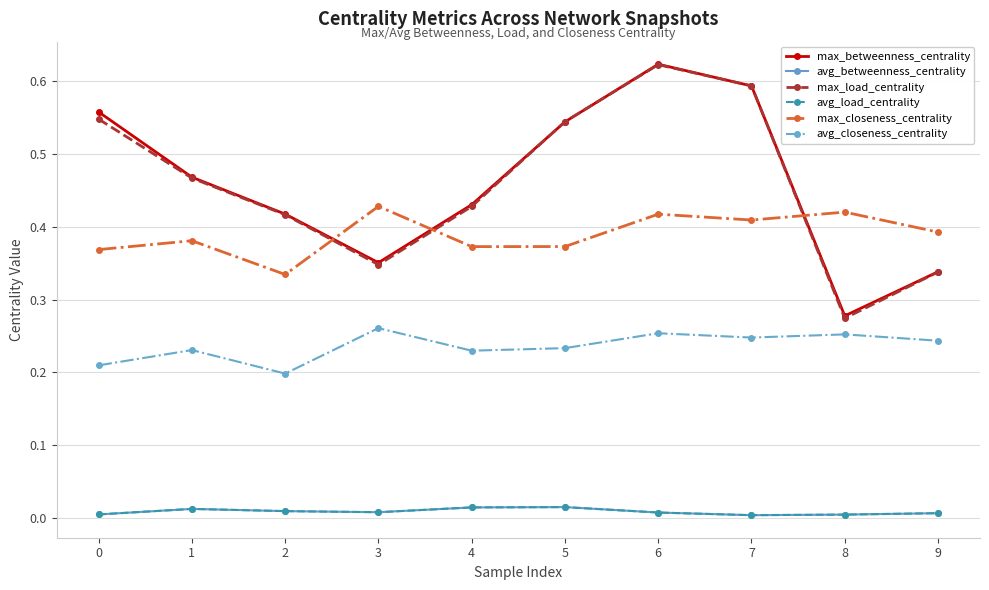

Does the chart have visible grid lines?

Yes